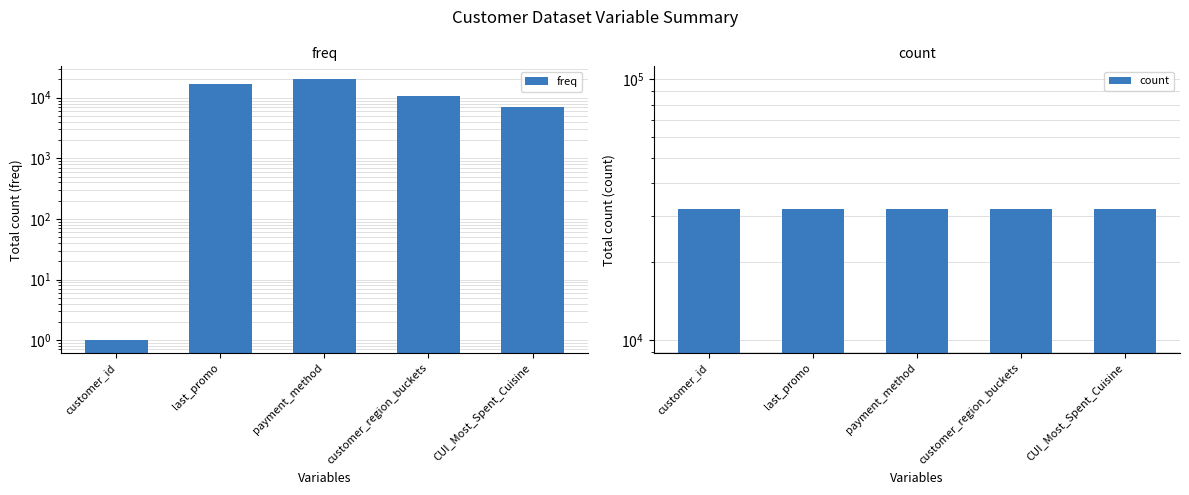

How many groups of bars are there?

5